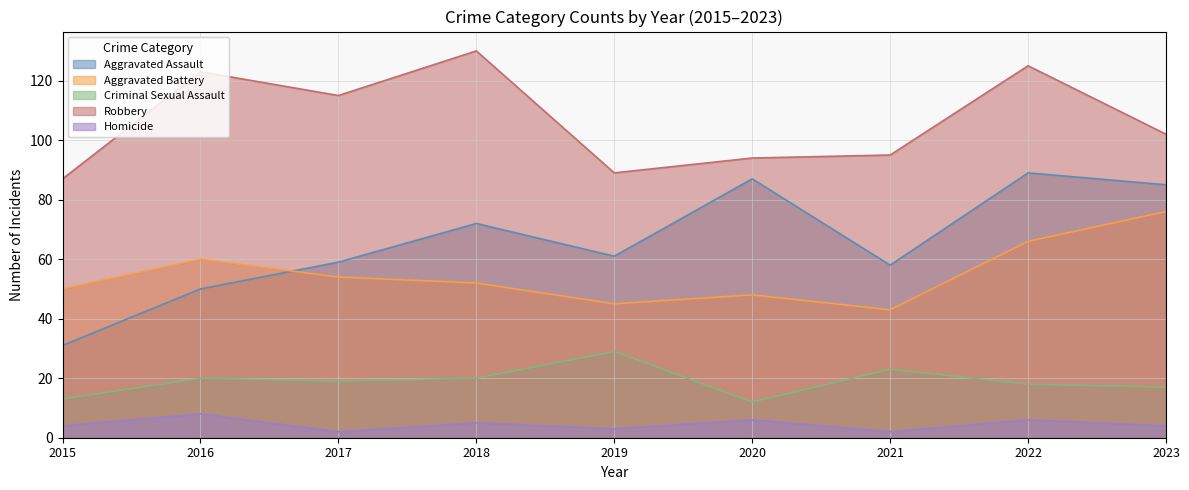

True or false: Aggravated Assault and Robbery intersect in this chart.

False